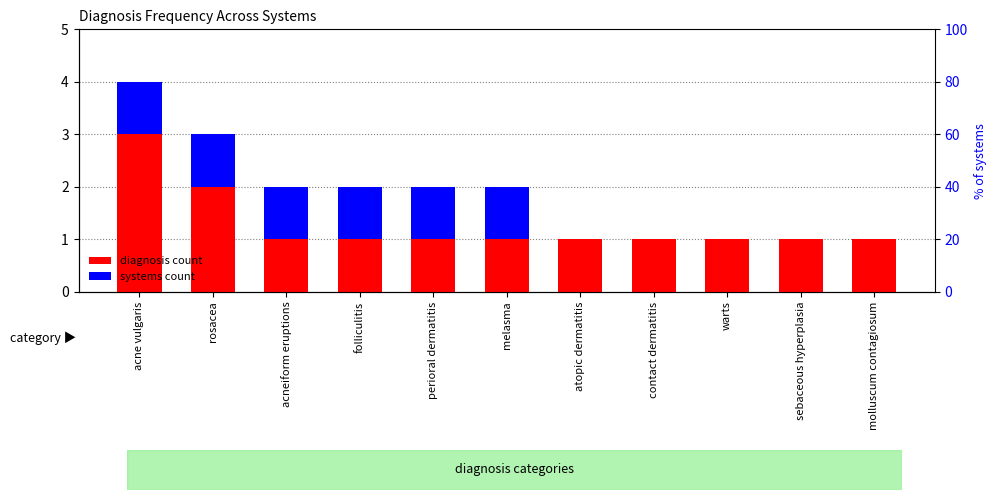

What is the sum of all systems count values?

6